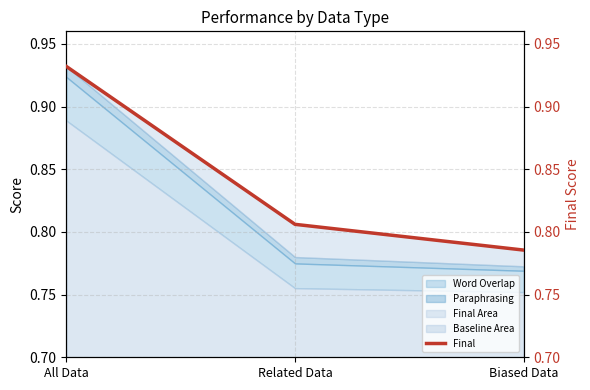

Which category has the lowest value across all series?

Biased Data